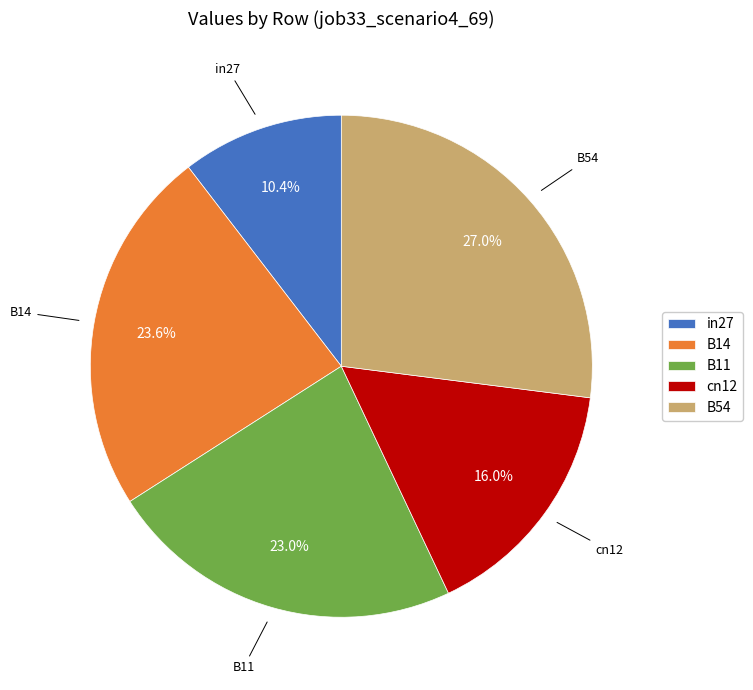

Combined, do cn12 and B11 account for over 50%?

No